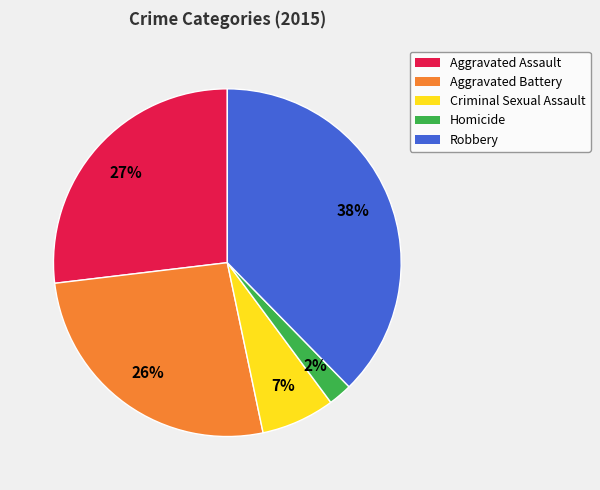

Between Aggravated Battery and Robbery, which is larger?

Robbery